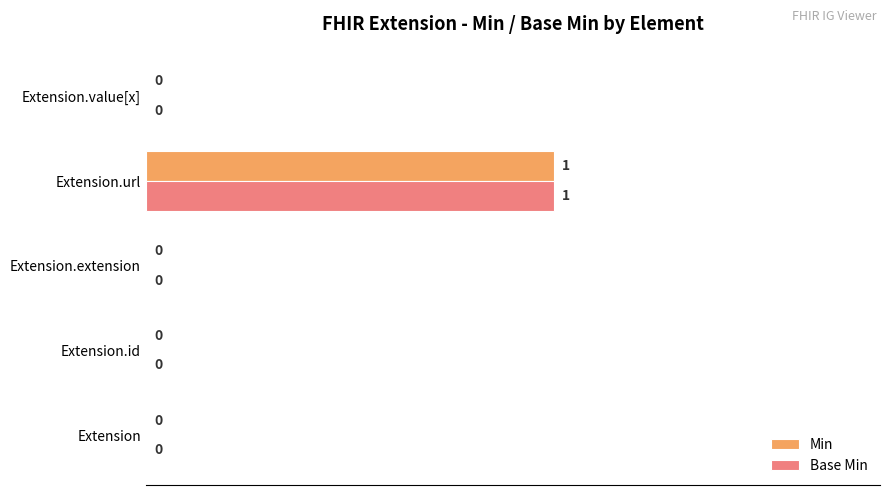

Count the number of categories in the chart.

5